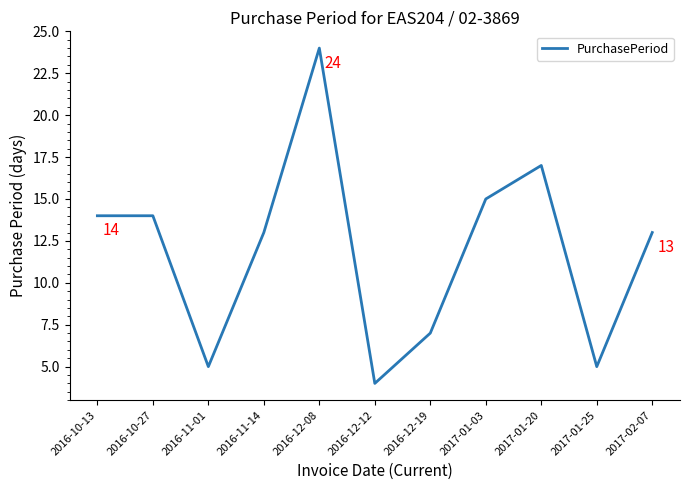

True or false: the data has more than 0 interior local peaks.

True